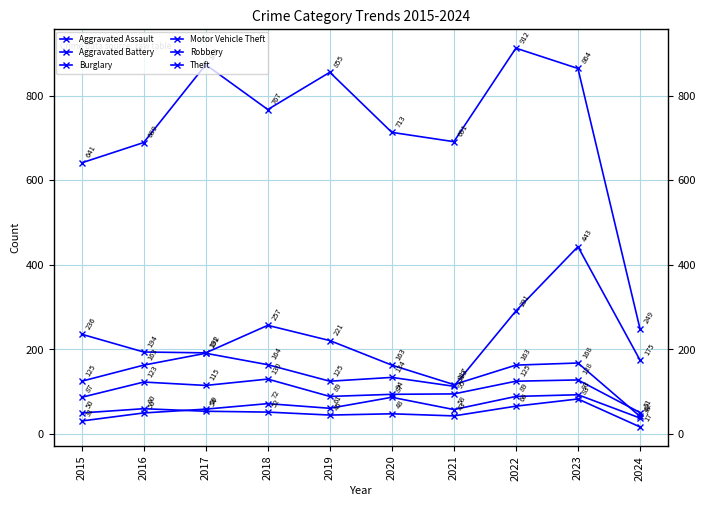

How many series are shown in this chart?

6